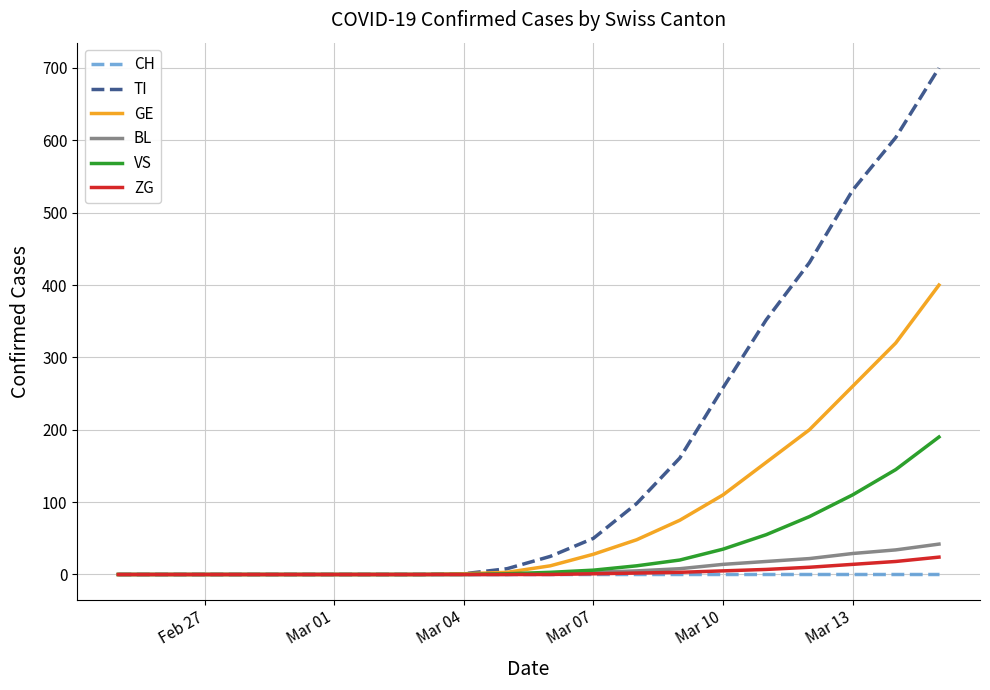

Does the chart have visible grid lines?

Yes